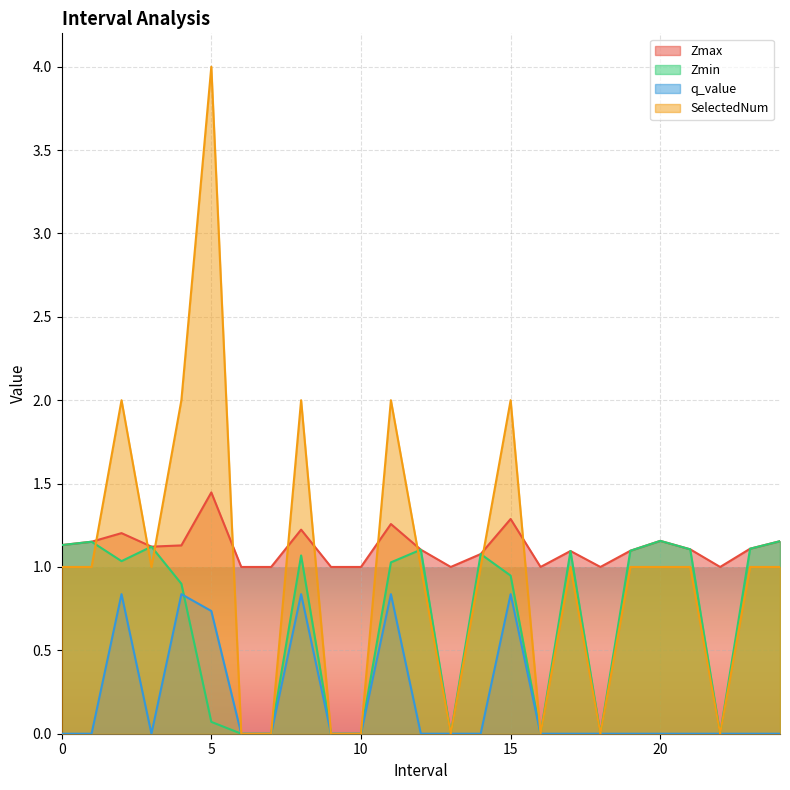

How many intersections are there between q_value and Zmin?

1